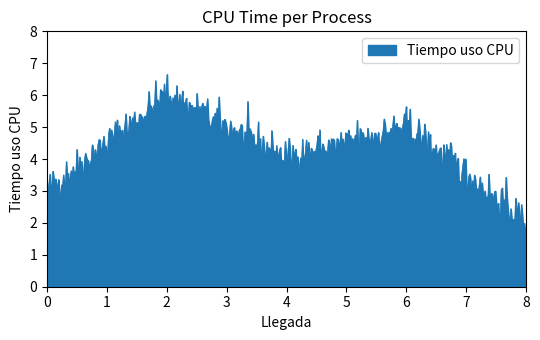

What is the difference between the maximum and minimum values?

5.1